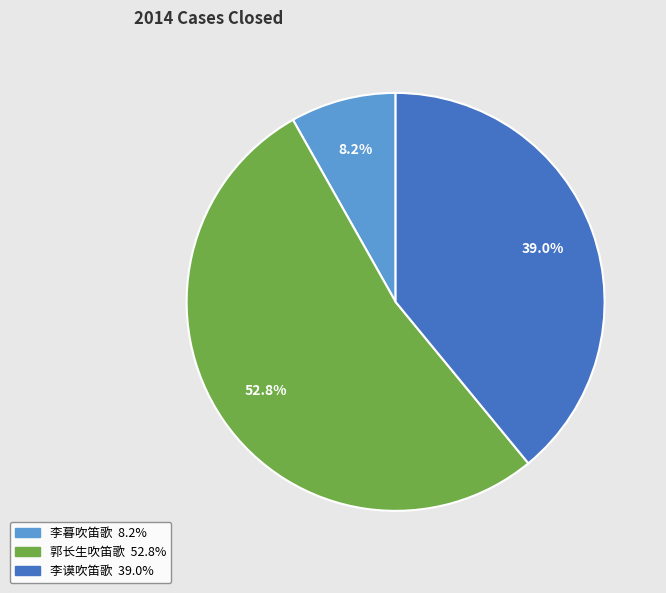

Rank the categories by value from lowest to highest.

李暮吹笛歌, 李谟吹笛歌, 郭长生吹笛歌